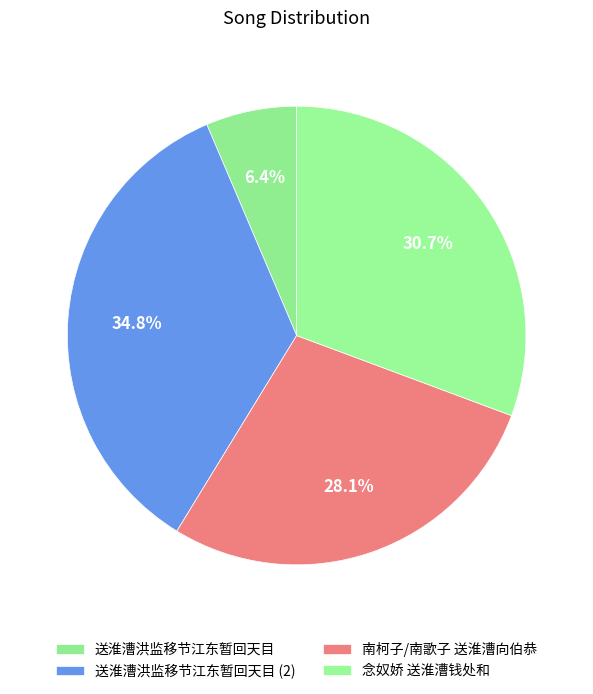

Which has a higher value, 送淮漕洪监移节江东暂回天目 or 念奴娇 送淮漕钱处和?

念奴娇 送淮漕钱处和